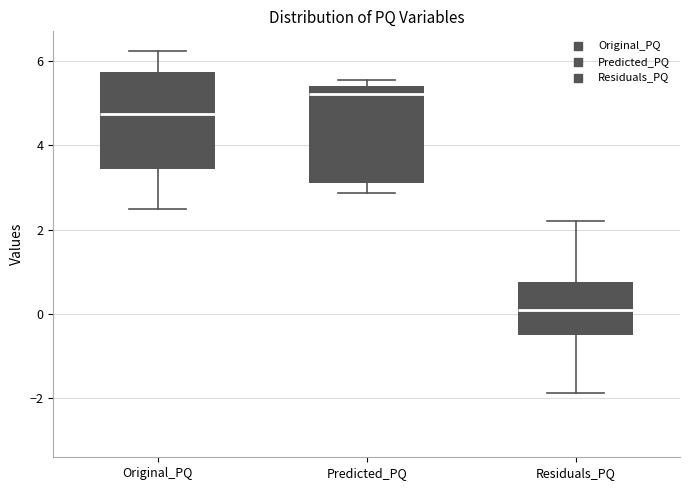

Which box's median line is the highest?

Predicted_PQ